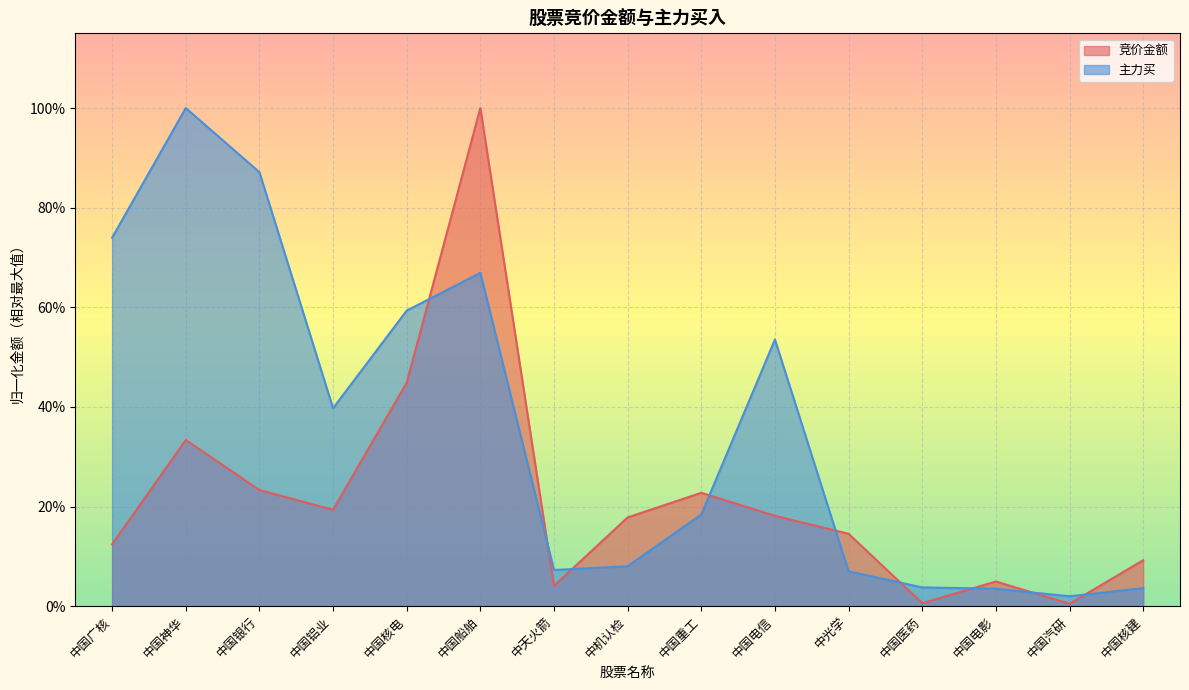

List the series in order of their overall mean, lowest first.

竞价金额, 主力买